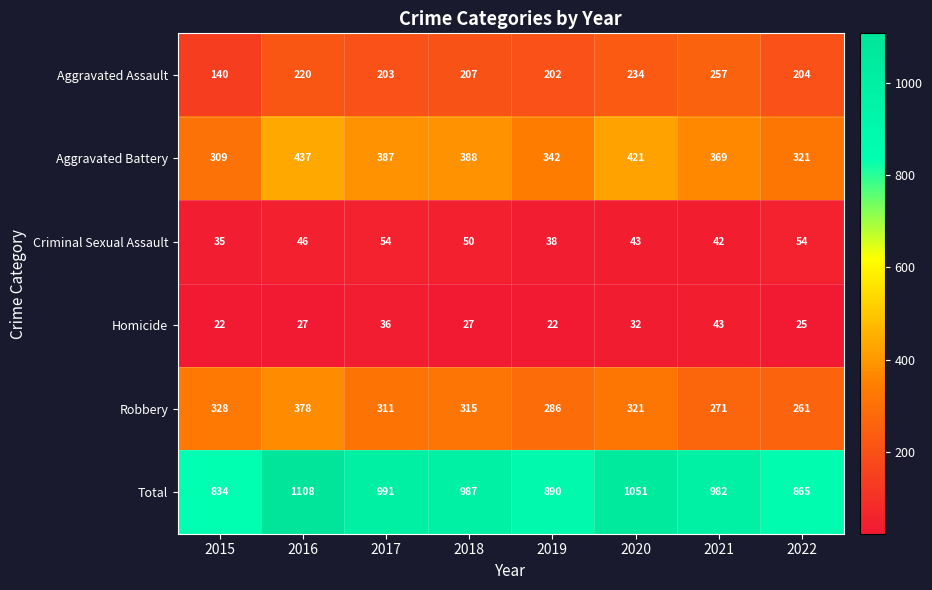

Which series has the largest range (max minus min)?

Total